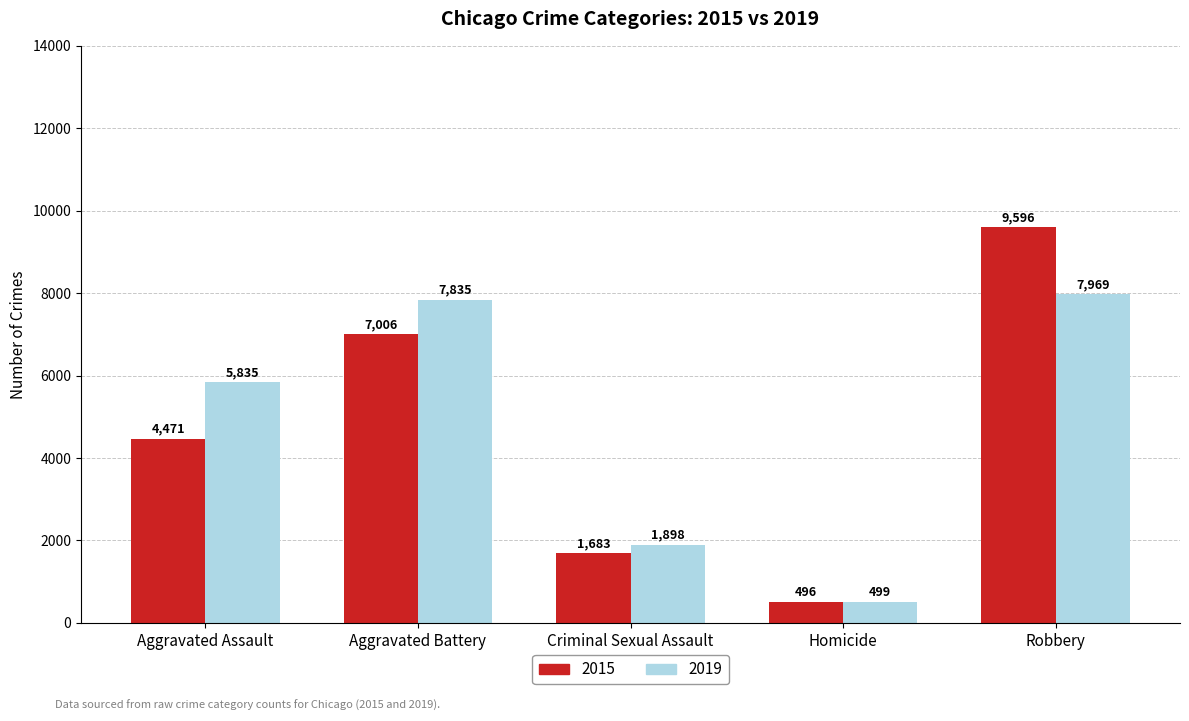

What are all the series names shown in the legend?

2015, 2019